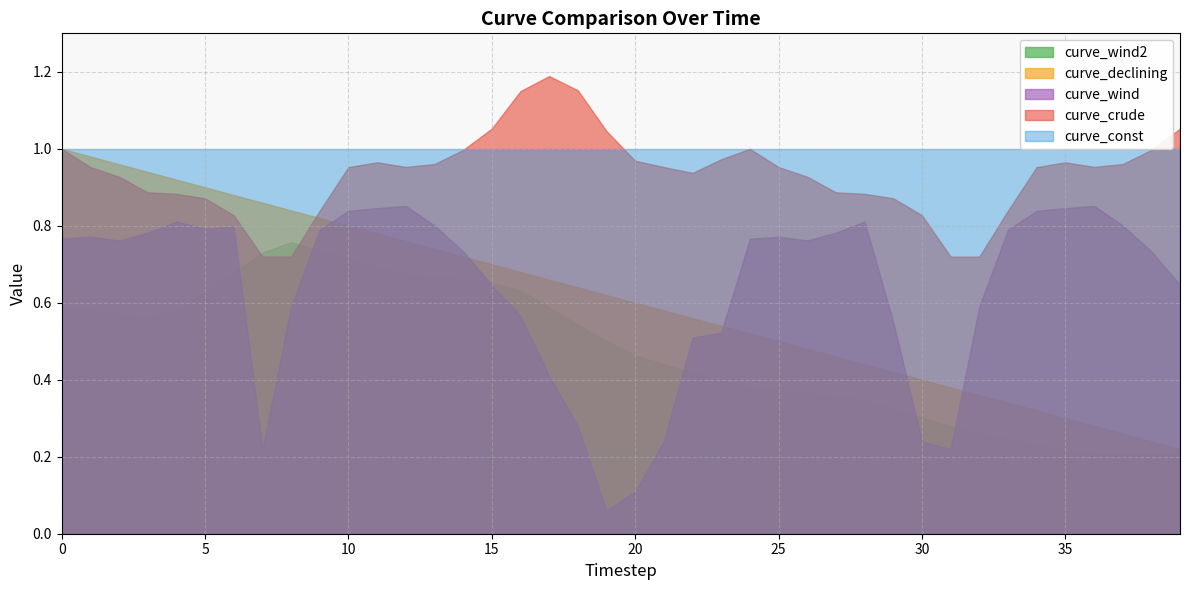

True or false: curve_const has more than 2 interior local peaks.

False